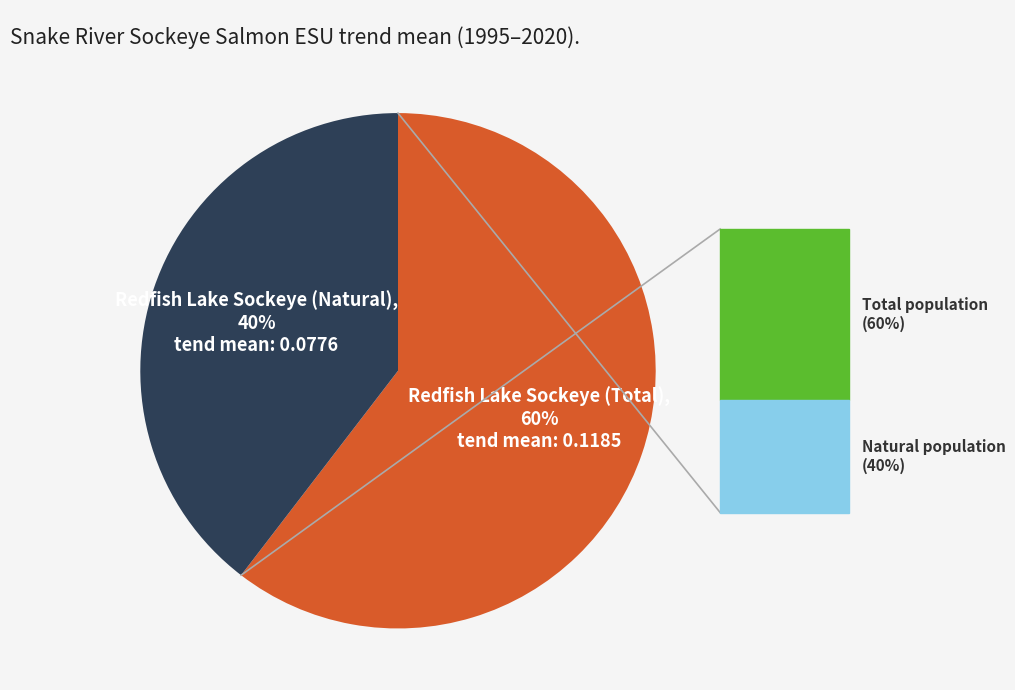

To the nearest percent, what is the average slice percentage?

50%